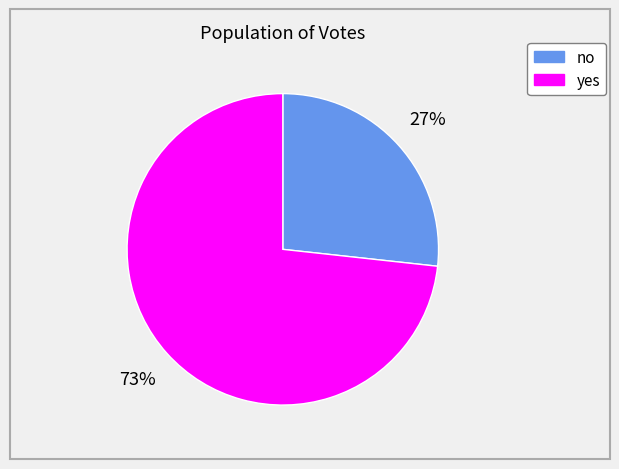

To the nearest percent, what is the average slice percentage?

50%